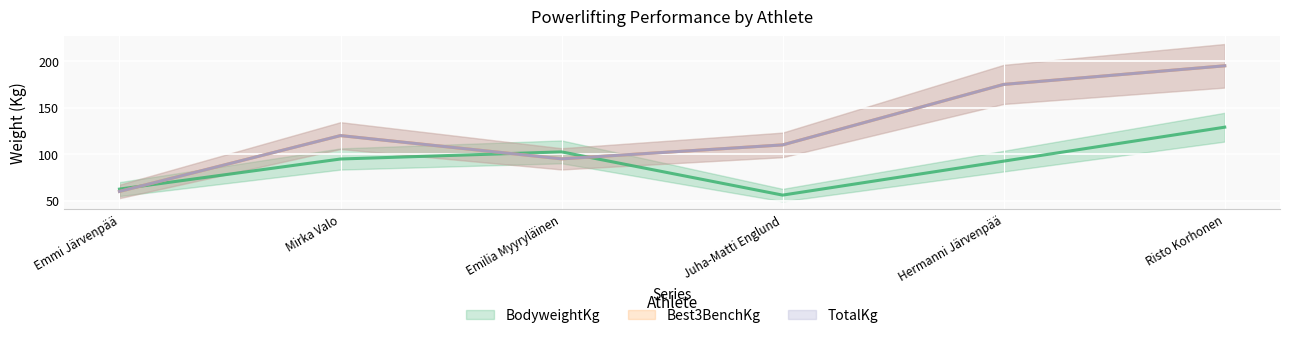

Reading left to right, list all the values displayed in this chart.

BodyweightKg: Emmi Järvenpää=62.5	Mirka Valo=94.8	Emilia Myyryläinen=102.5	Juha-Matti Englund=56.0	Hermanni Järvenpää=92.5	Risto Korhonen=129.1
Best3BenchKg: Emmi Järvenpää=60.0	Mirka Valo=120.0	Emilia Myyryläinen=95.0	Juha-Matti Englund=110.0	Hermanni Järvenpää=175.0	Risto Korhonen=195.0
TotalKg: Emmi Järvenpää=60.0	Mirka Valo=120.0	Emilia Myyryläinen=95.0	Juha-Matti Englund=110.0	Hermanni Järvenpää=175.0	Risto Korhonen=195.0